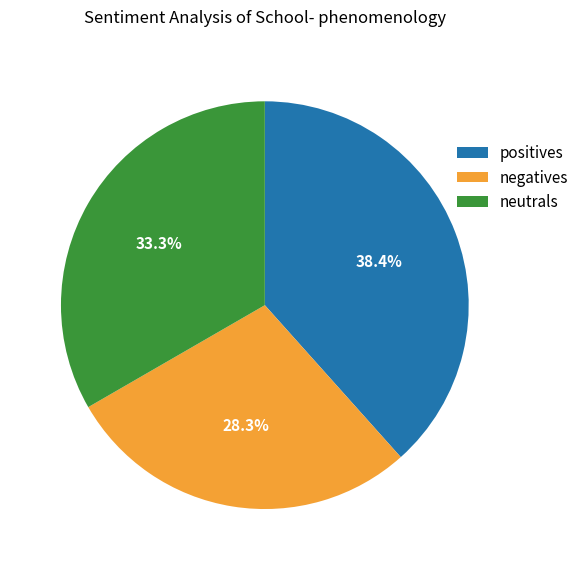

What is the ratio of the value at neutrals to the value at positives?

0.9